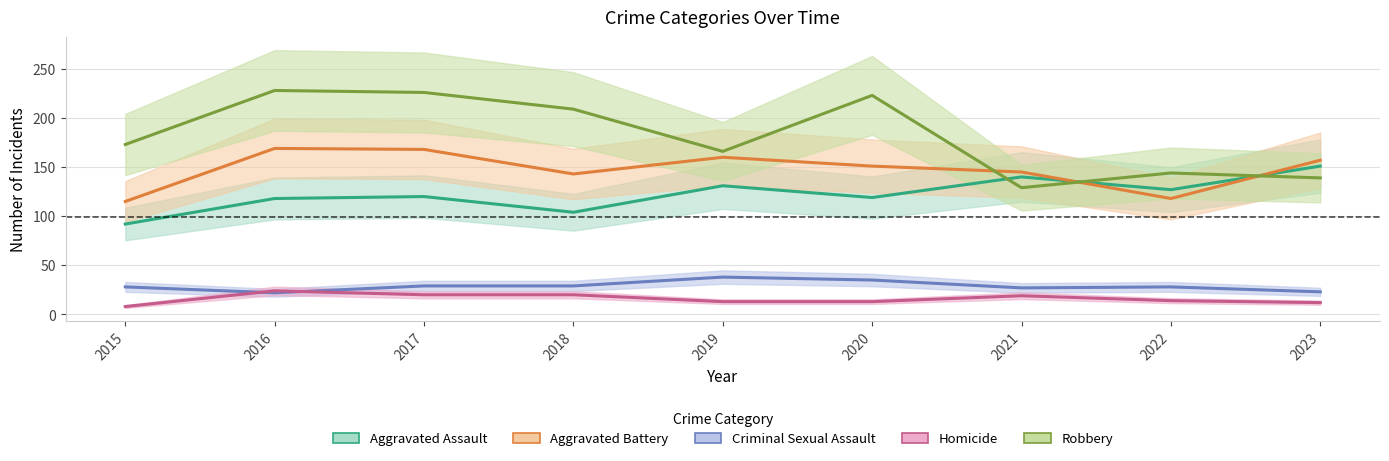

At which category is the sum across all series the highest?

2017